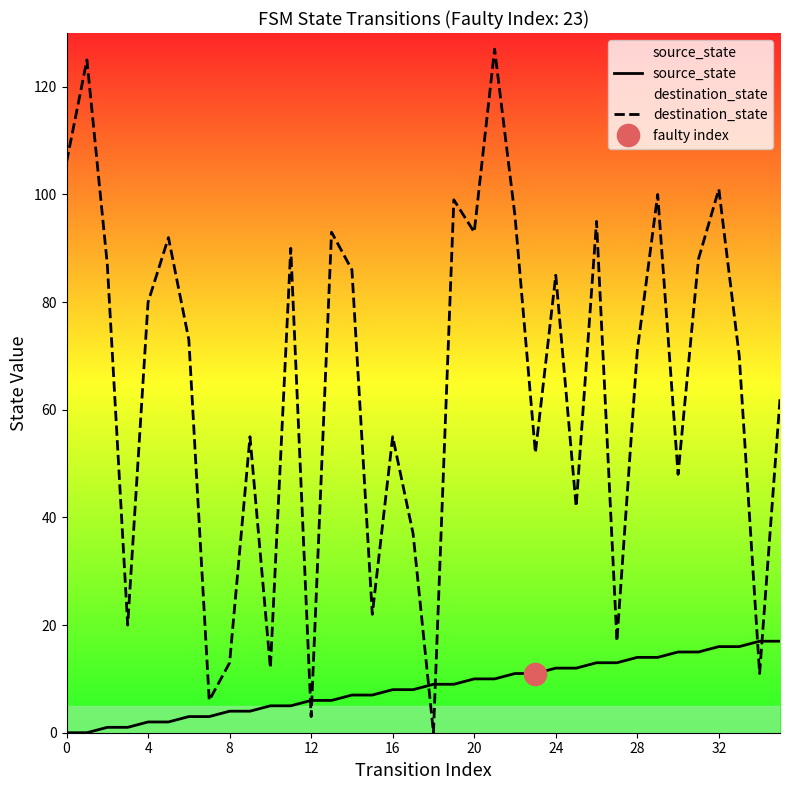

True or false: destination_state and source_state cross at least once.

True